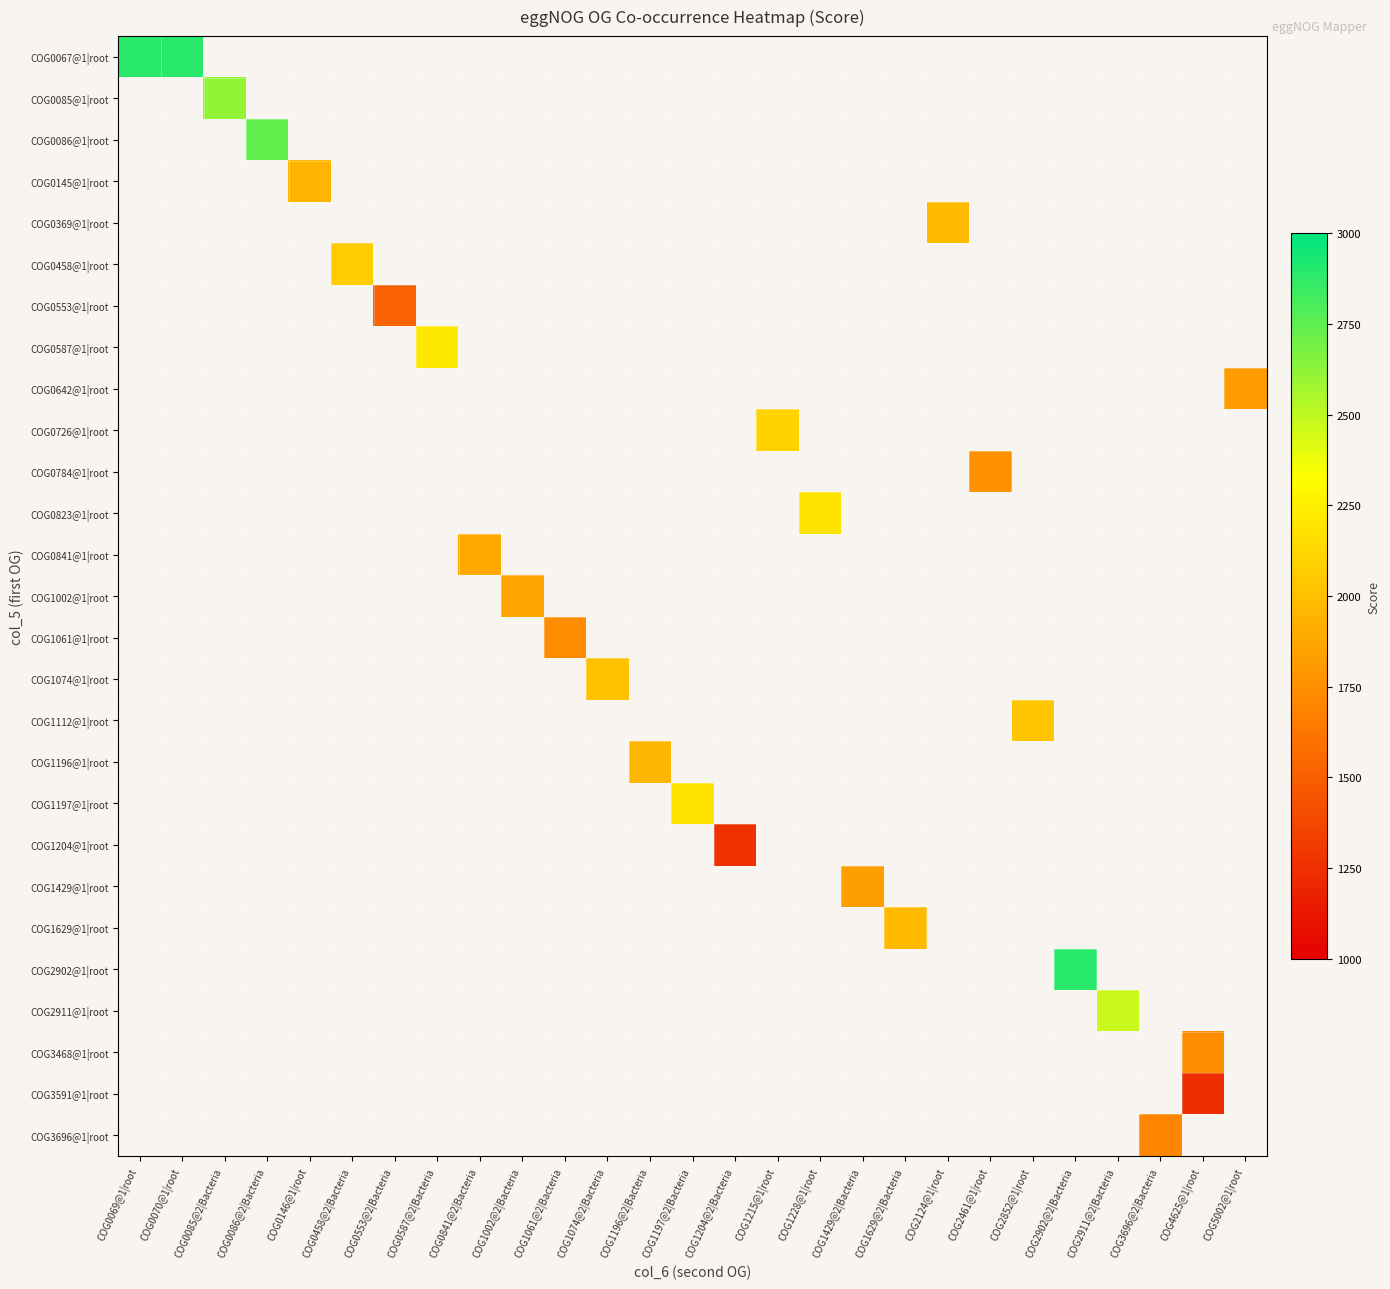

At how many categories does at least one series exceed 1500?

26